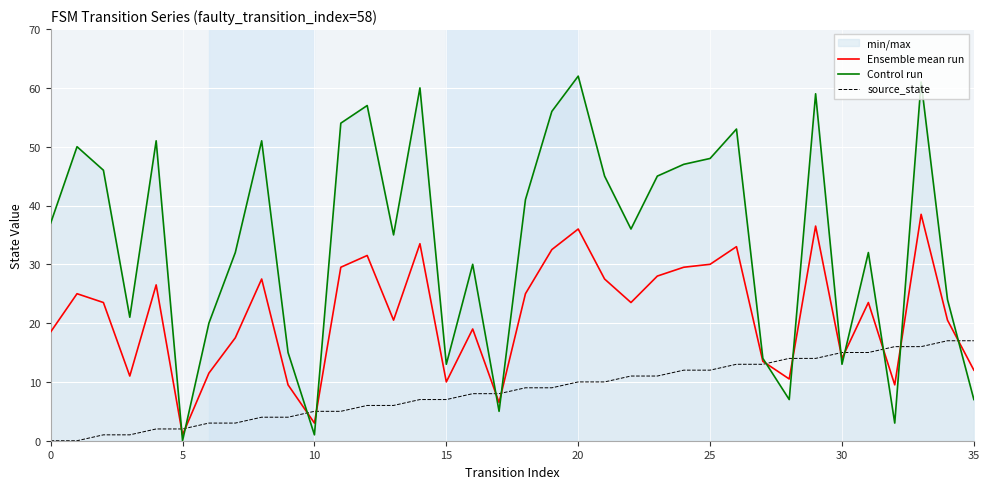

What is the approximate value of Control run at 29?

59.0